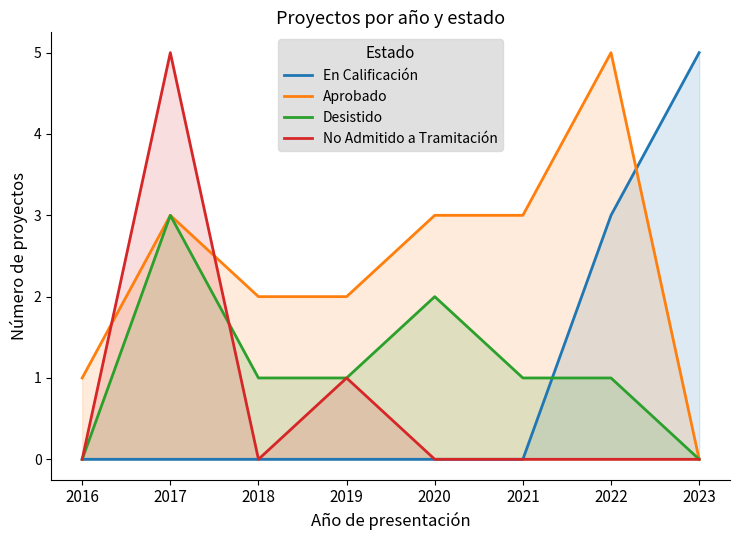

What is the approximate value of Aprobado at 2017?

3